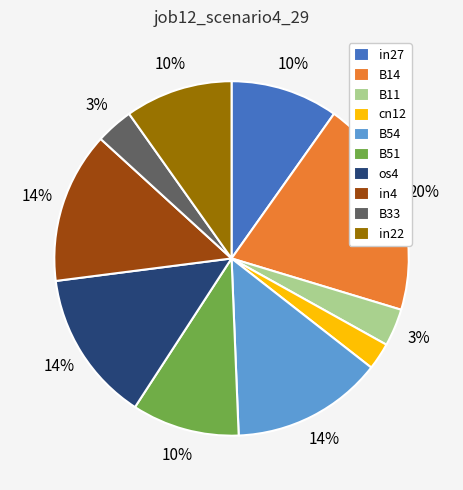

To the nearest percent, what is the difference between the B51 and B14 slice percentages?

10%